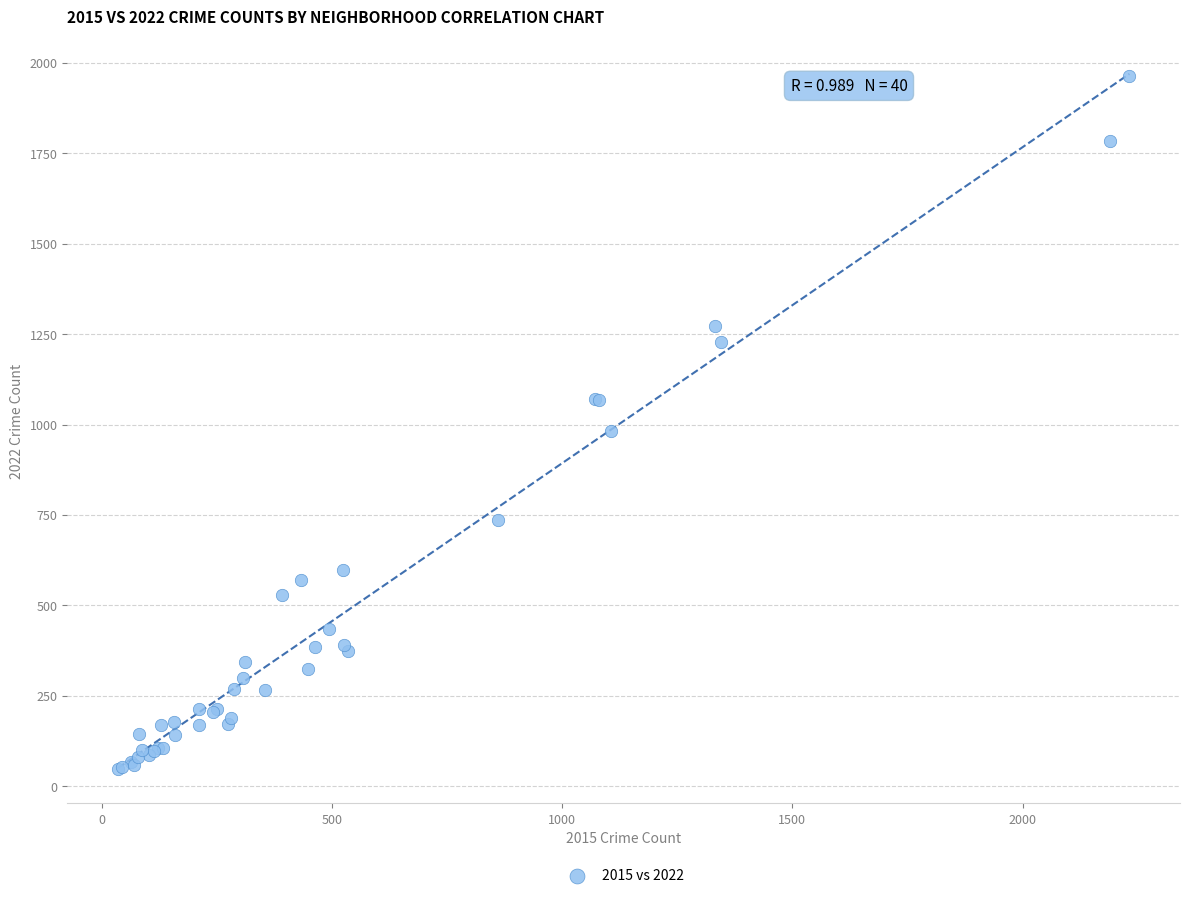

What Y value in the scatter plot is closest to 1006?

983